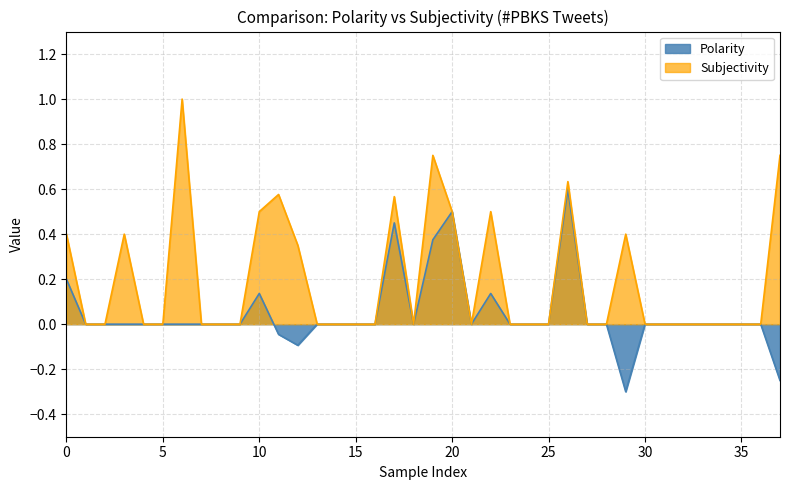

Which series has the widest spread of values?

Subjectivity